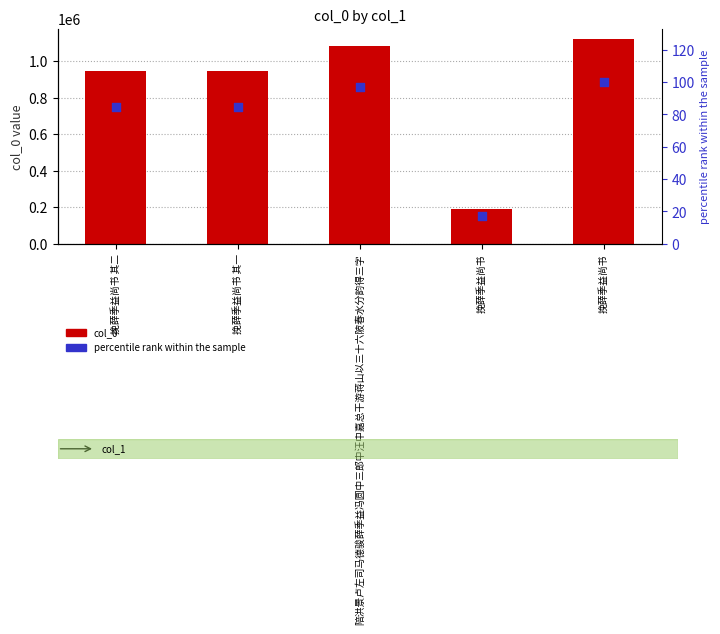

What is the total value across all series at 挽薛季益尚书?

191787.1